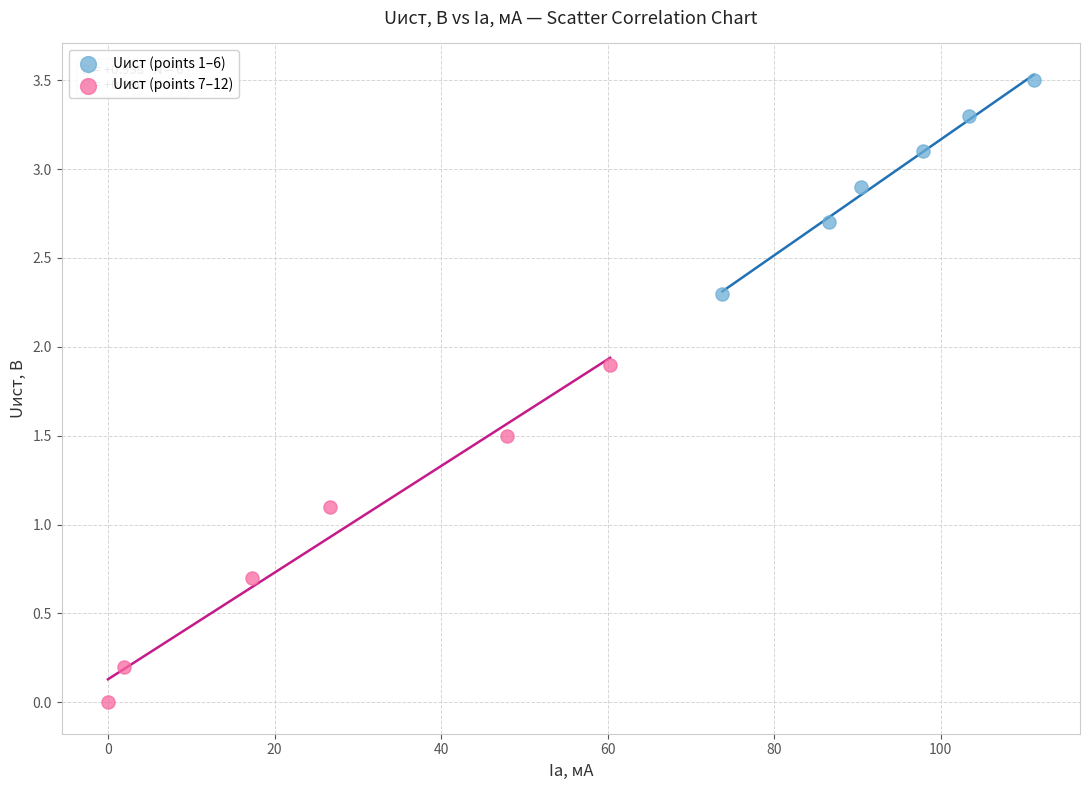

Which series has the widest spread of Y values?

Uист (points 7–12)